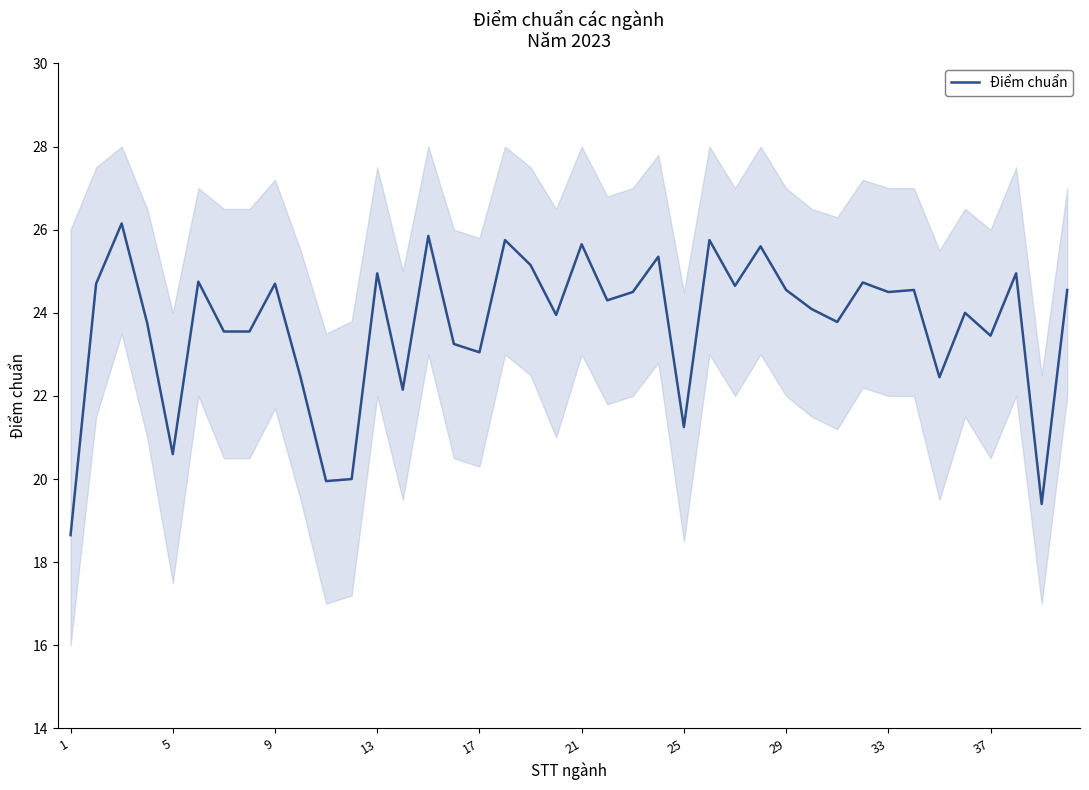

The chart shows a value of 5.9 at 27. True or false?

False